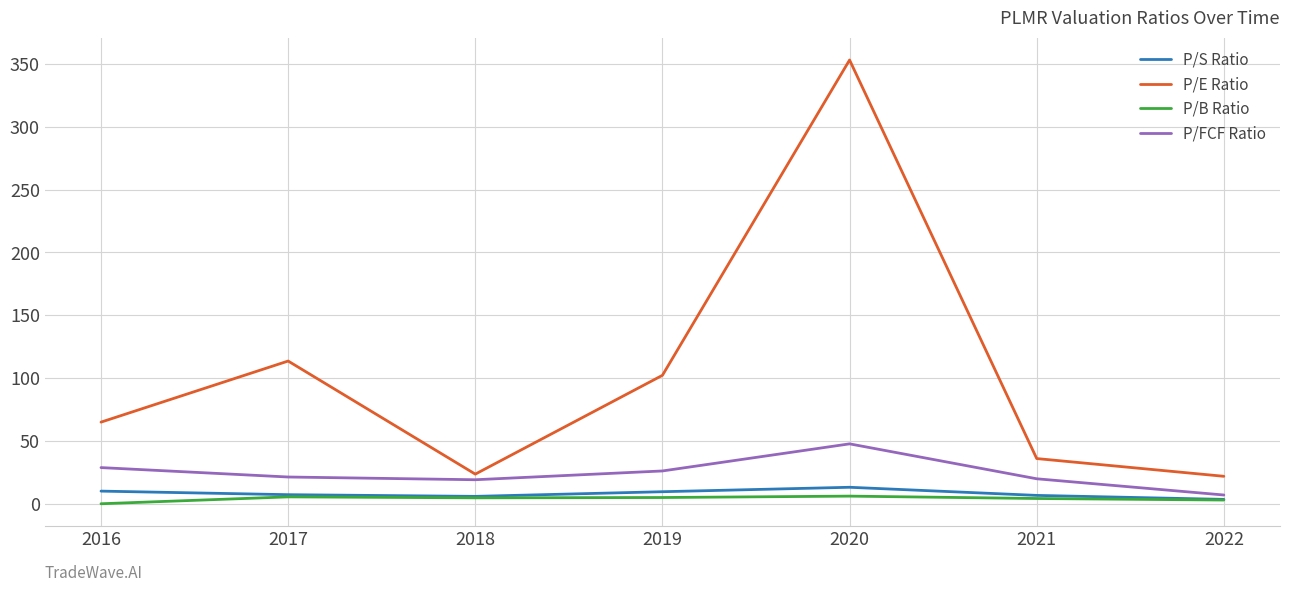

True or false: P/E Ratio and P/S Ratio intersect in this chart.

False